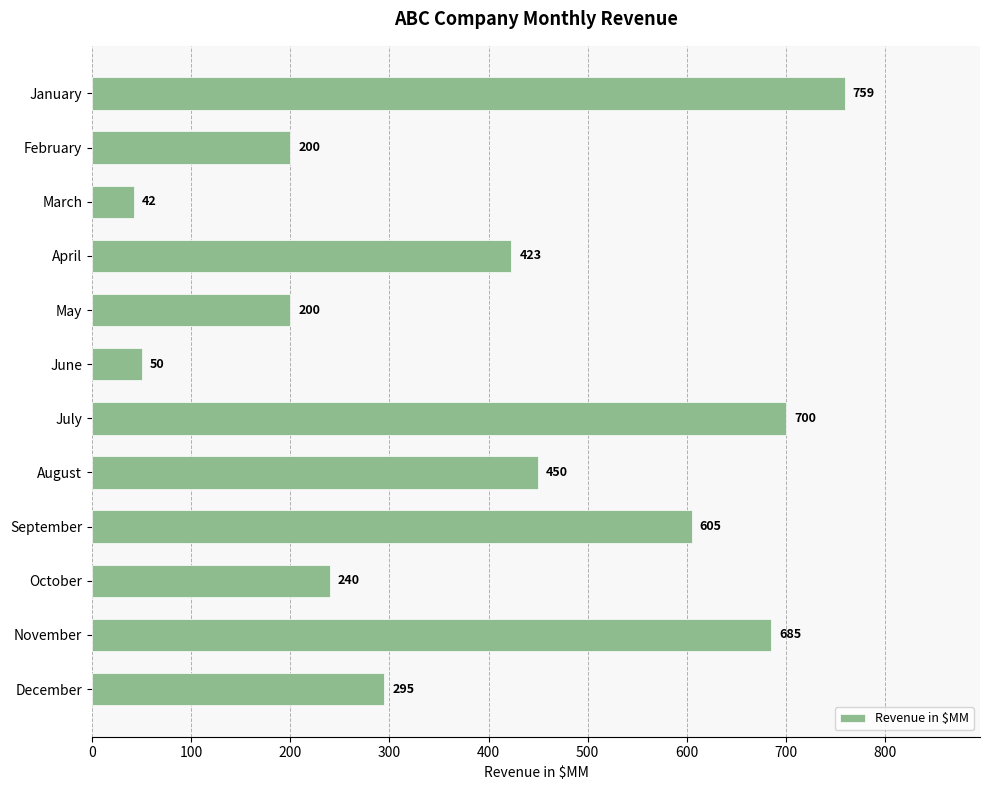

What is the ratio of the value at July to the value at November?

1.0